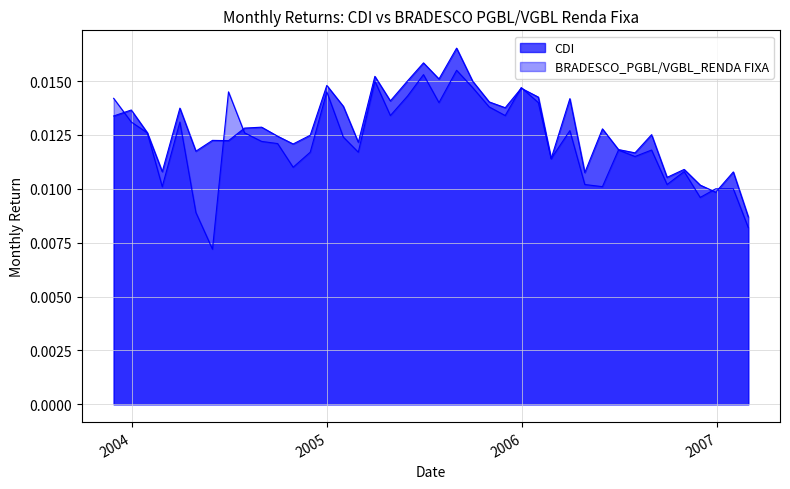

The value of BRADESCO_PGBL/VGBL_RENDA FIXA at 2005-07-29 is 0.0. True or false?

False